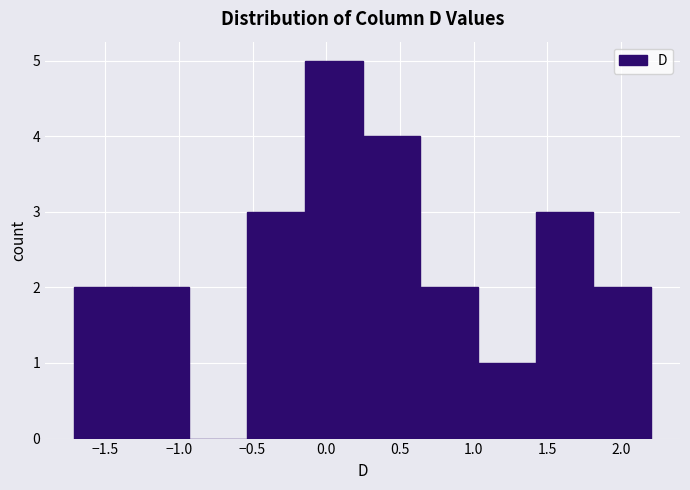

Which range on the x-axis has the tallest bar?

-0.15 to 0.25